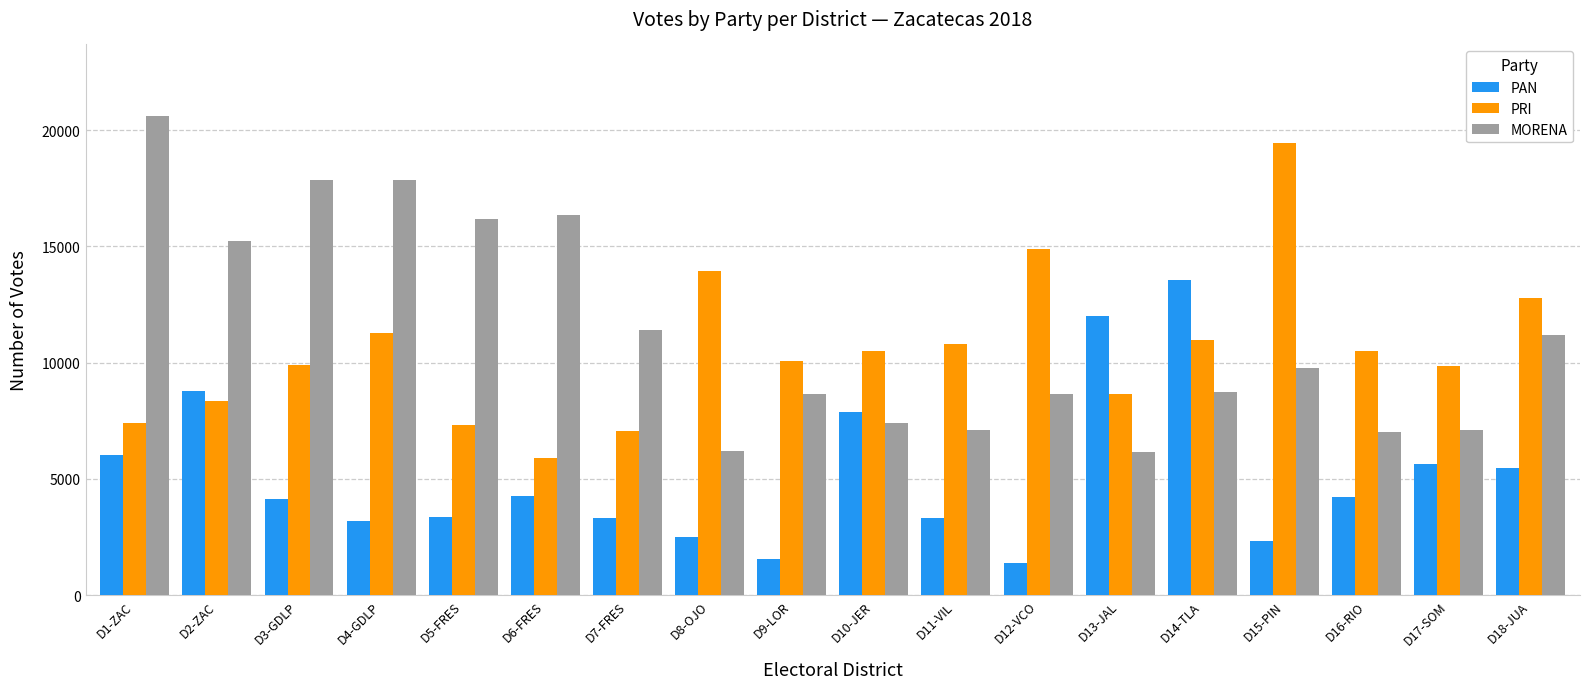

Between D3-GDLP and D7-FRES, which series saw the biggest shift?

MORENA